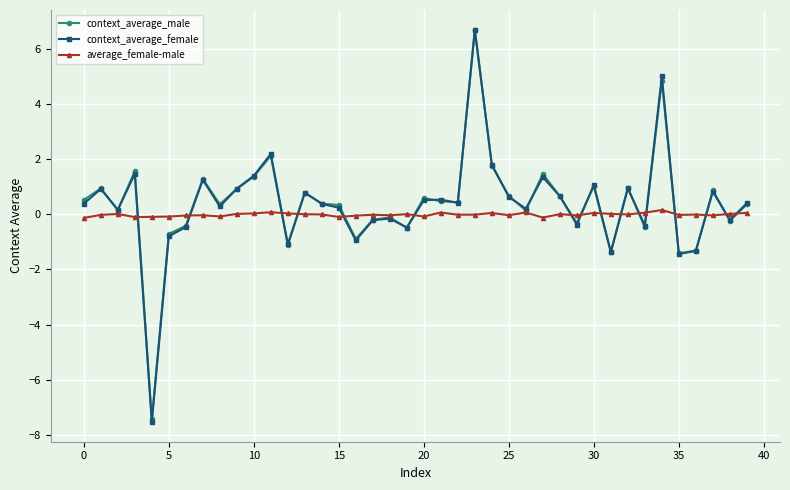

Which series has the widest spread of values?

context_average_female